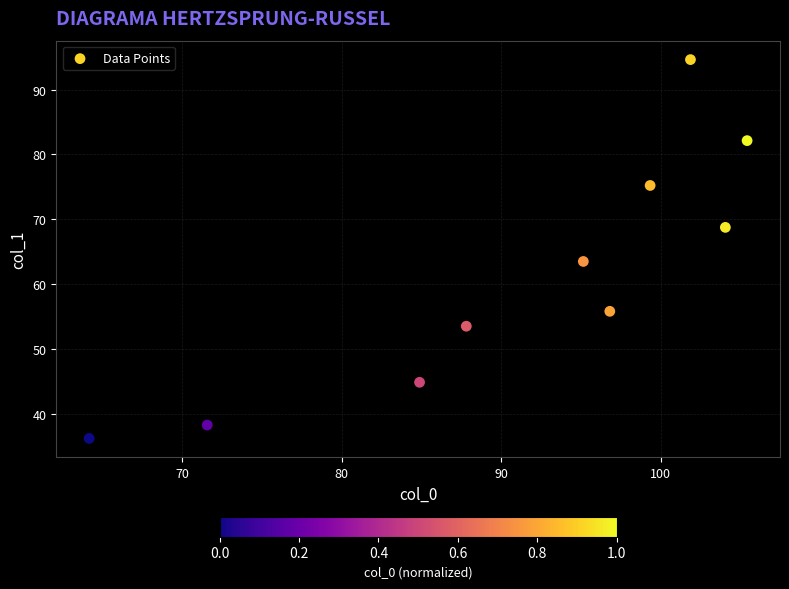

What Y value in the scatter plot is closest to 65?

63.5